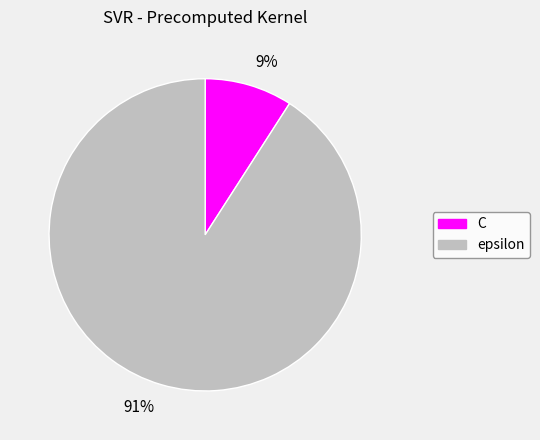

To the nearest percent, what is the difference between the 9% and 91% slice percentages?

82%